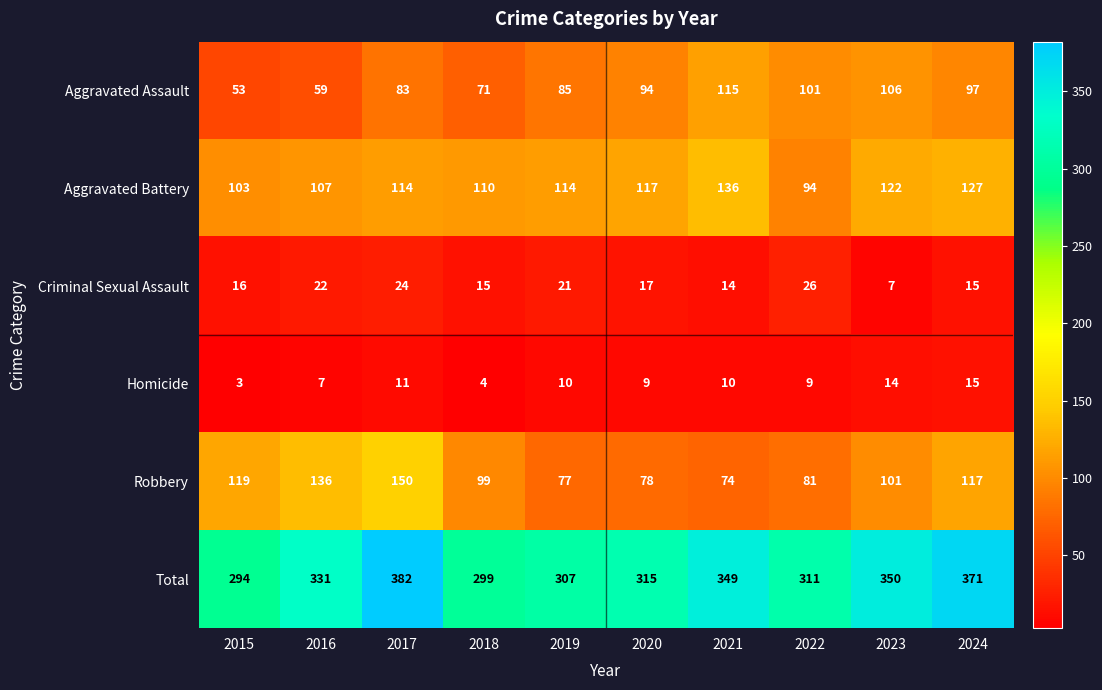

Rank the series by their maximum value, from highest to lowest.

Total, Robbery, Aggravated Battery, Aggravated Assault, Criminal Sexual Assault, Homicide